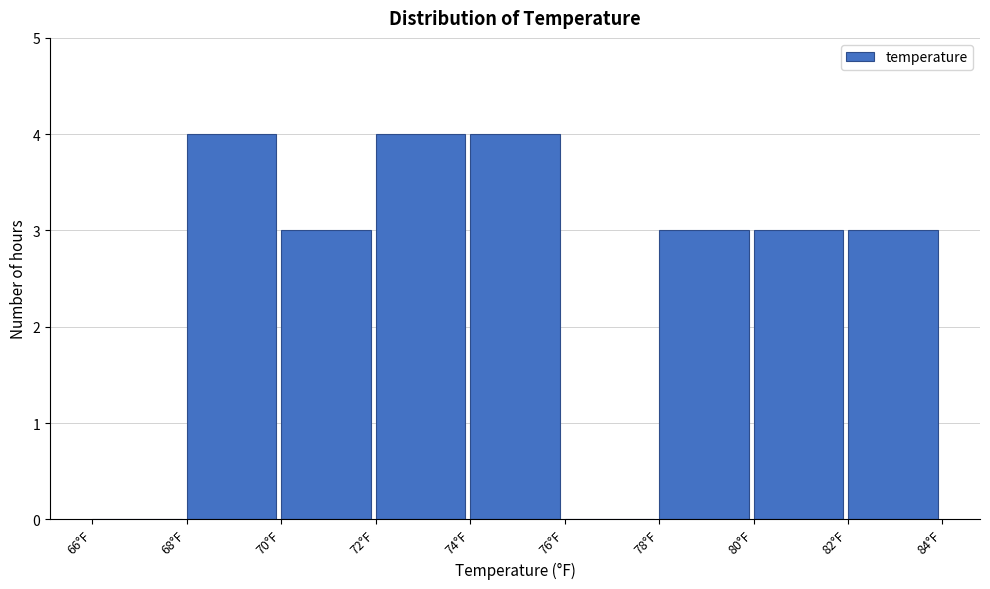

Reading left to right, list every bar in this chart as the range it spans on the x-axis followed by its height. The values are not printed on the chart, so give them approximately, as read against the axis.

66 to 68: 0
68 to 70: 4
70 to 72: 3
72 to 74: 4
74 to 76: 4
76 to 78: 0
78 to 80: 3
80 to 82: 3
82 to 84: 3